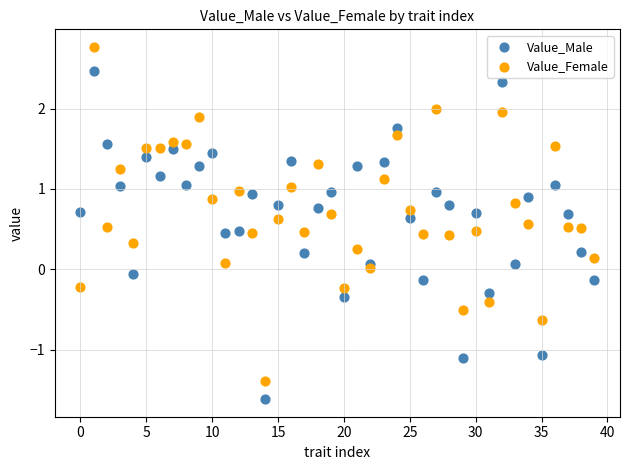

Which series contains the highest Y value?

Value_Female